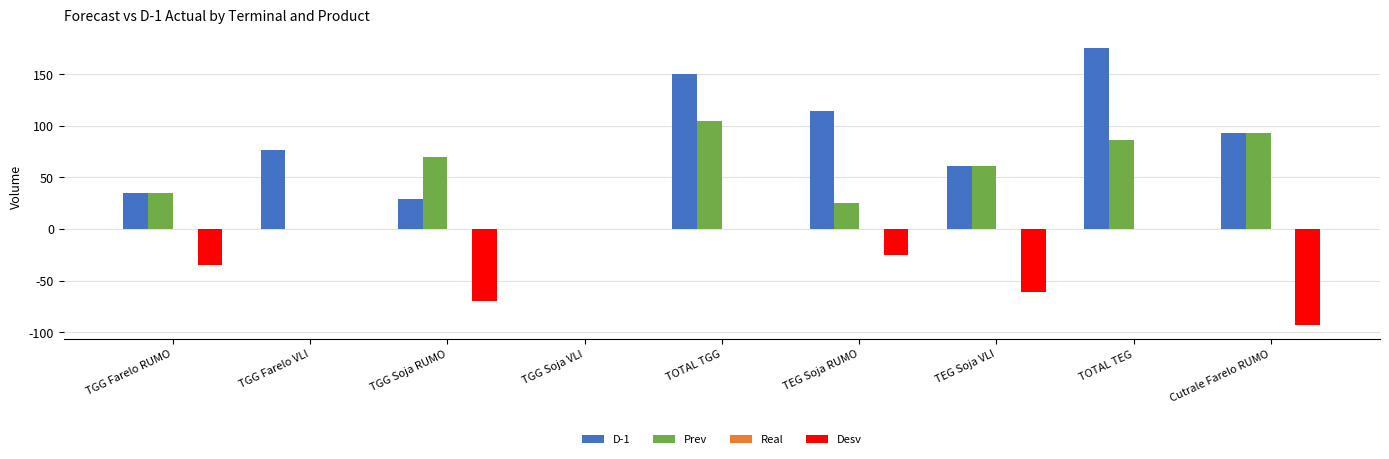

How many data points does each series have?

9